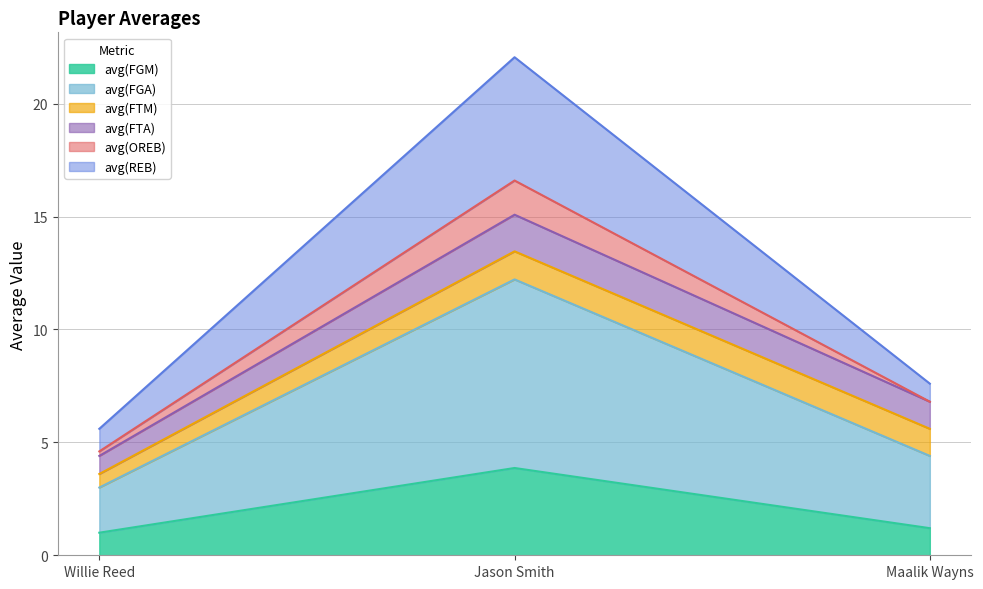

What is the maximum value for avg(FGM)?

3.9